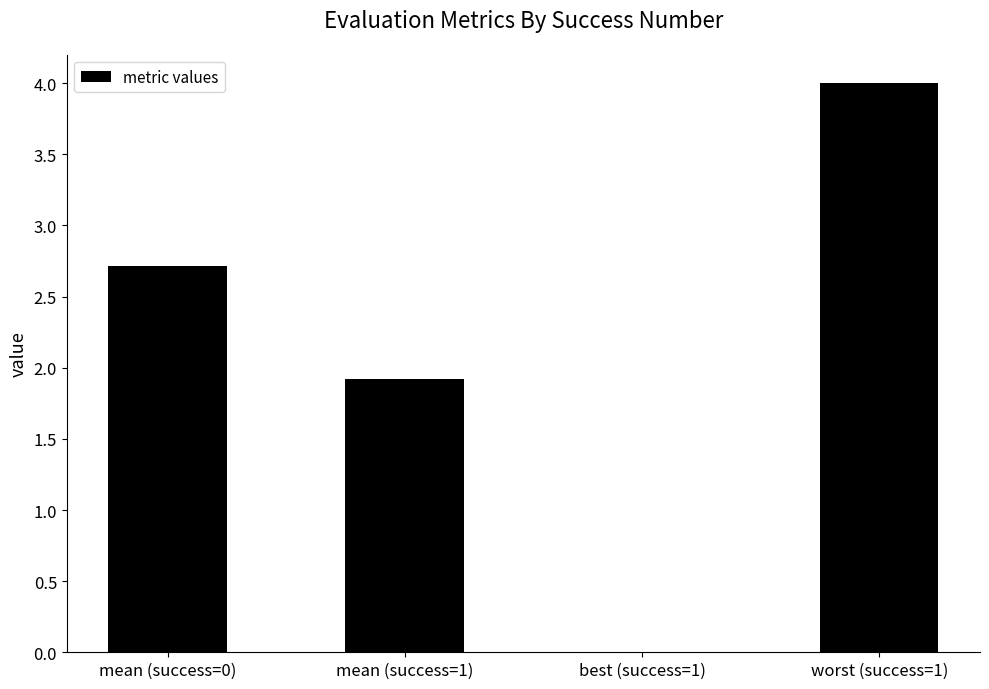

Which category has the highest value across all series?

worst (success=1)